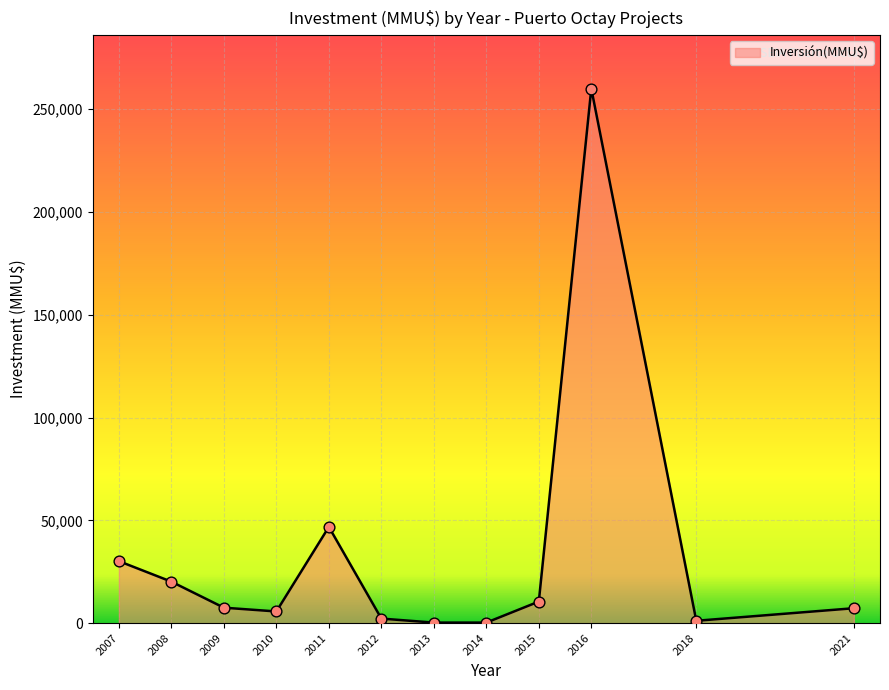

Is it true that the value at 2021 is 7256?

True